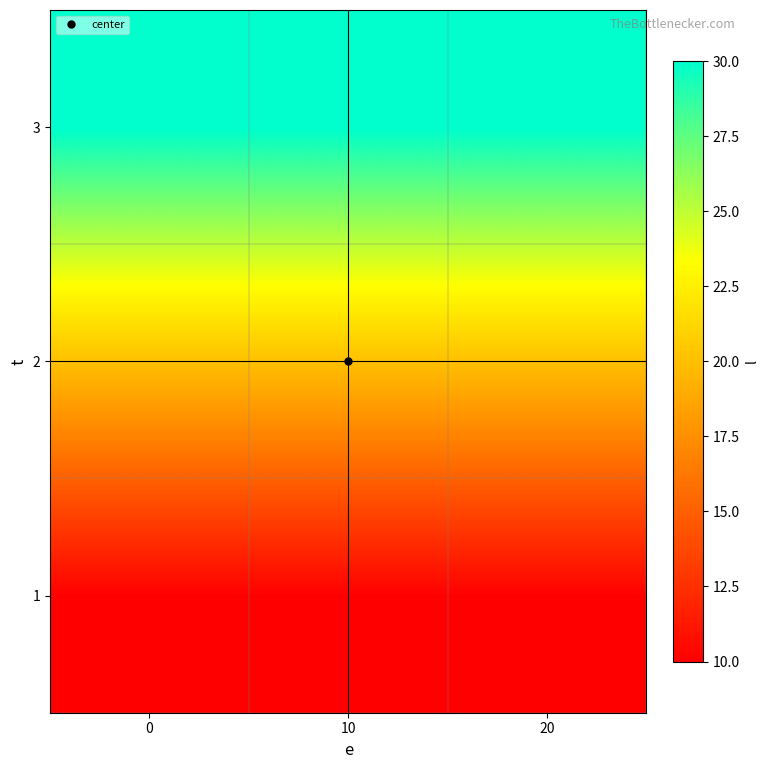

What is the difference between the highest and lowest values at 10?

20